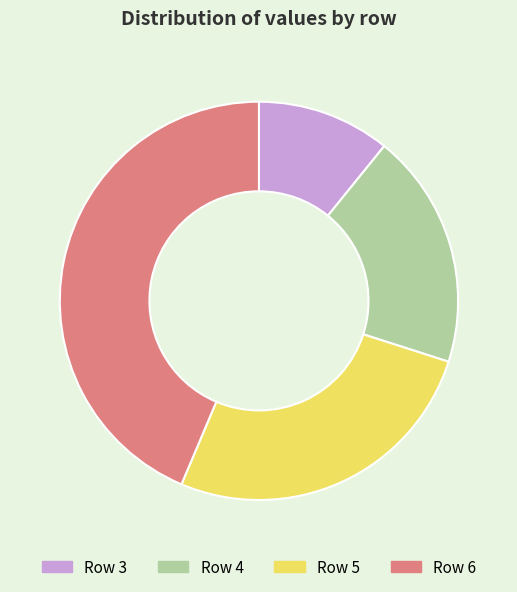

Combined, do Row 4 and Row 6 account for over 50%?

Yes